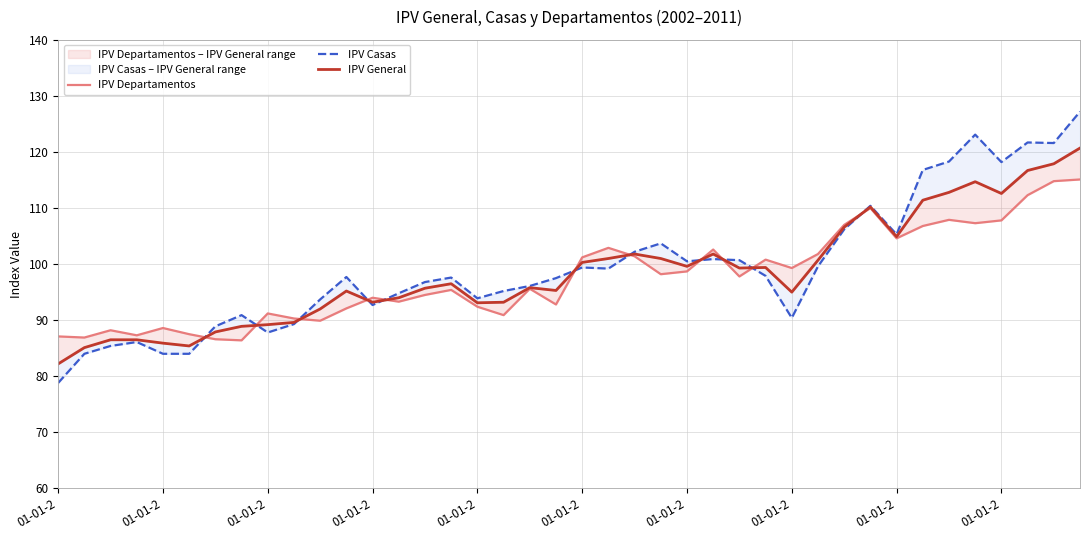

At 33, list the series in order from smallest to largest.

IPV Departamentos, IPV General, IPV Casas